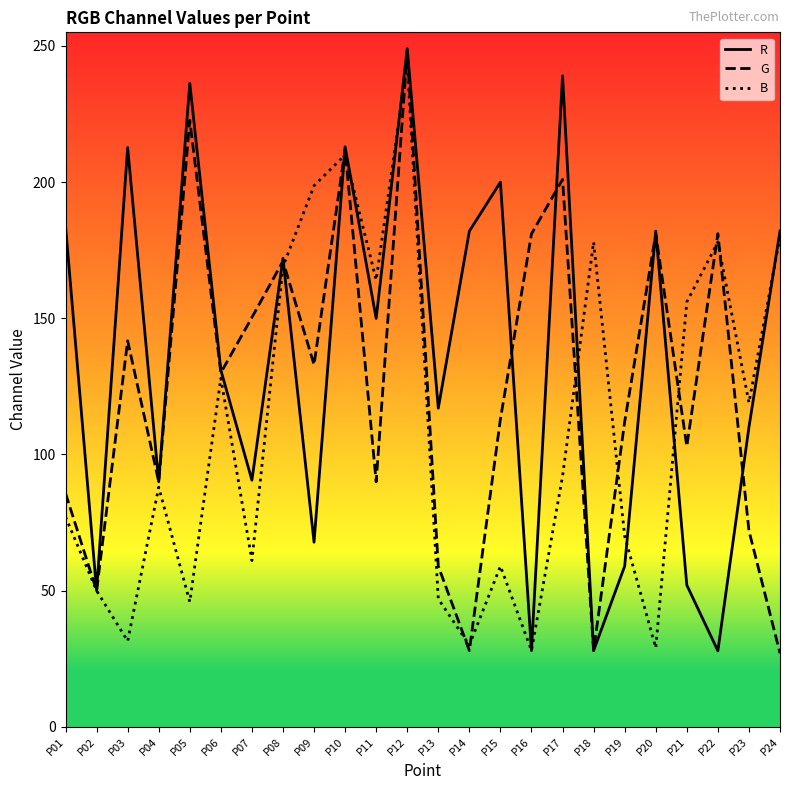

Which series has the largest total across all categories?

R